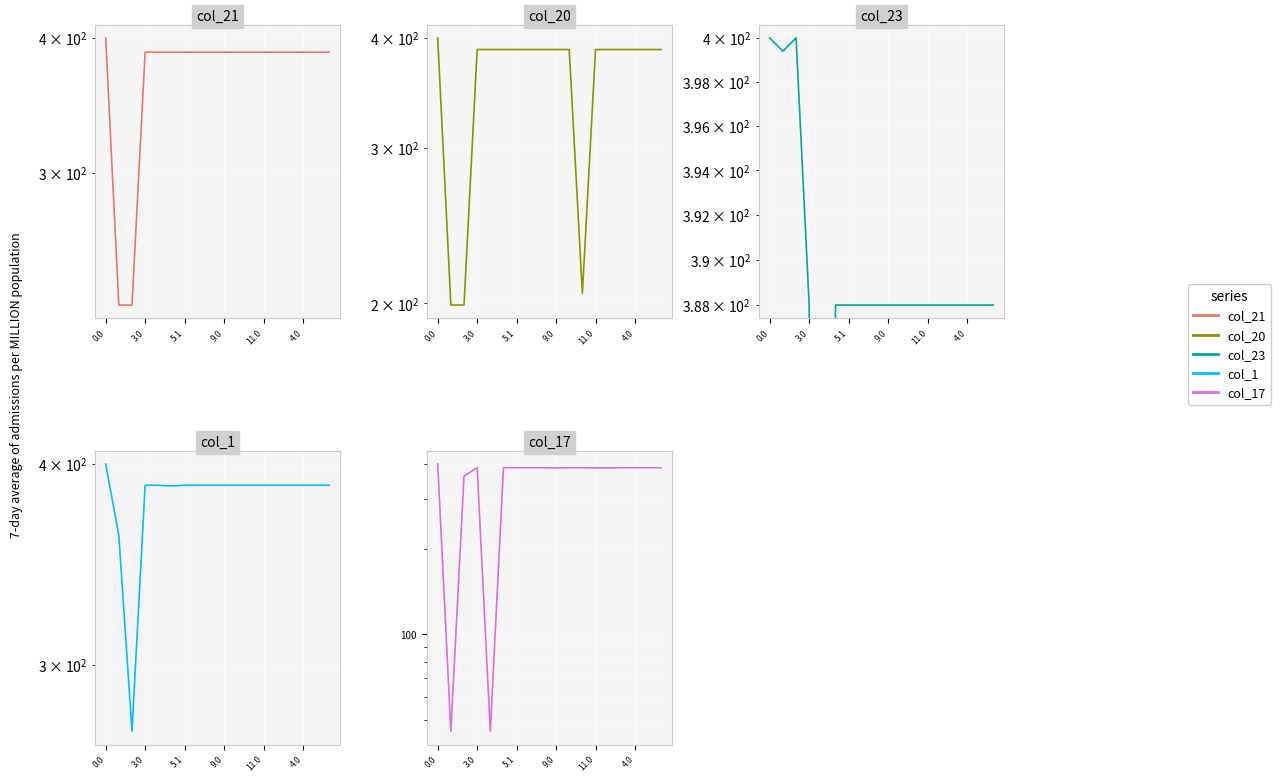

What is the maximum value for col_23?

400.0